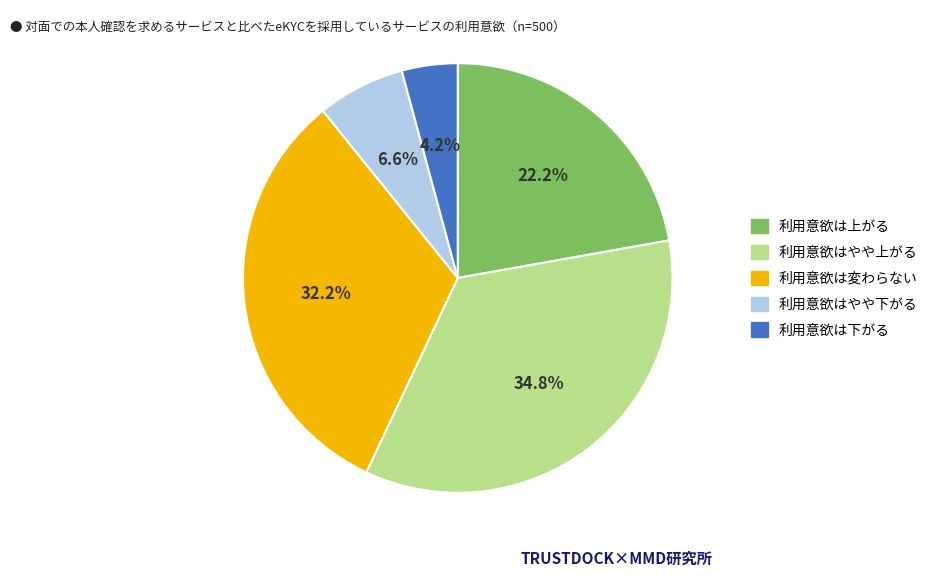

Is the sum of 利用意欲はやや上がる and 利用意欲はやや下がる greater than half?

No